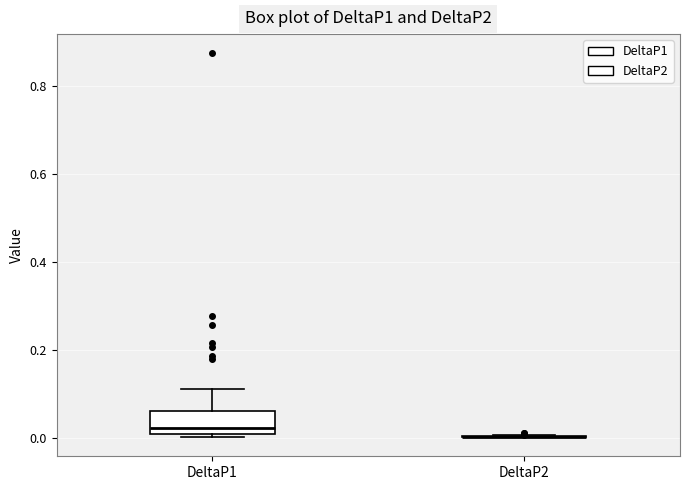

Reading left to right, transcribe this box plot: for each box, give where its median line is, the range the box spans, and where its two whiskers end, as read against the y-axis. The values are not printed on the chart, so give them approximately, as read against the axis.

DeltaP1: median 0.02, box 0.00 to 0.06, whiskers 0.00 (just below the box's lower edge) to 0.12
DeltaP2: box collapsed to a line at 0.00, whiskers 0.00 to 0.00